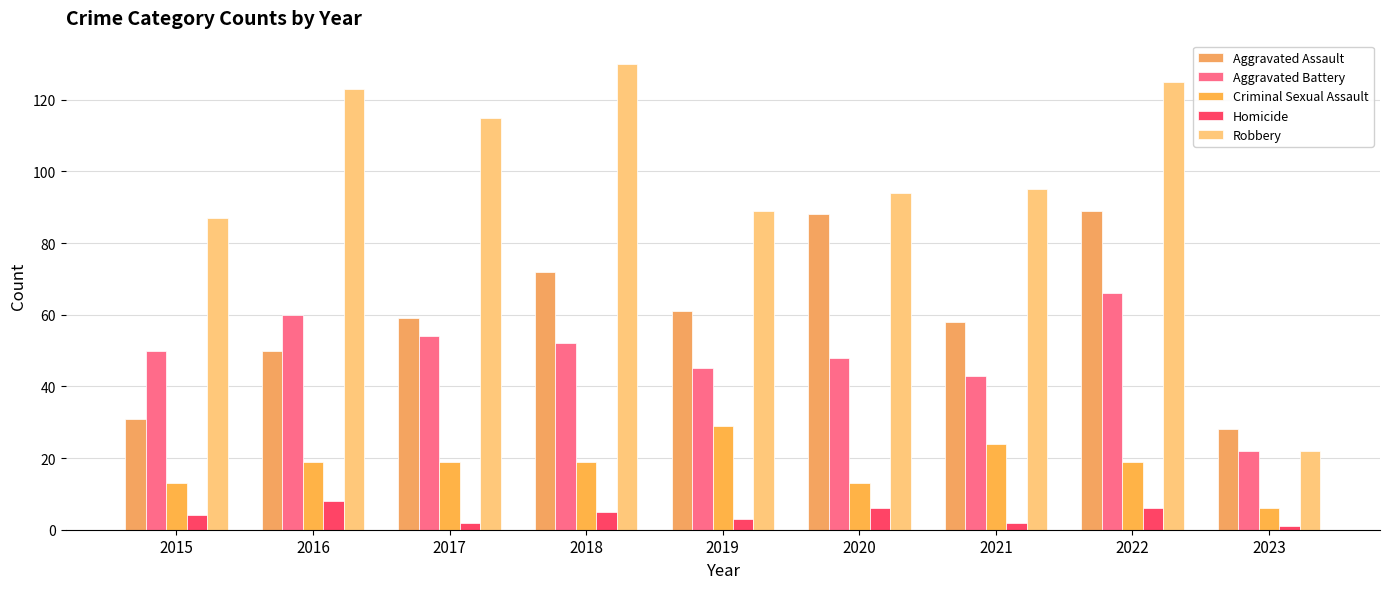

List the labels in order of Homicide value, largest first.

2016, 2020, 2022, 2018, 2015, 2019, 2017, 2021, 2023